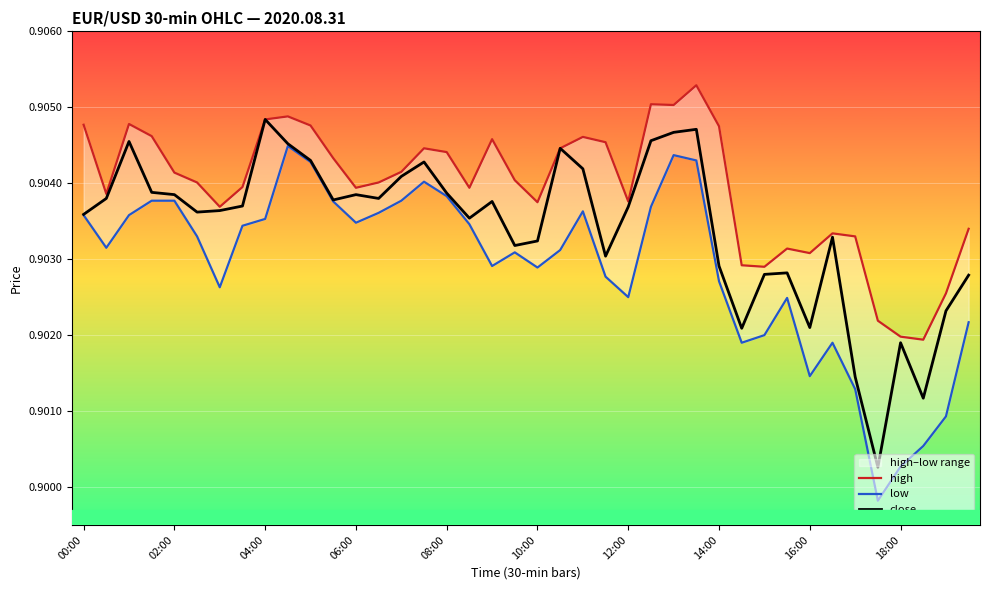

Reading left to right, list all the values displayed in this chart.

high: 0.9	0.9	0.9	0.9	0.9	0.9	0.9	0.9	0.9	0.9	0.9	0.9	0.9	0.9	0.9	0.9	0.9	0.9	0.9	0.9	0.9	0.9	0.9	0.9	0.9	0.9	0.9	0.9	0.9	0.9	0.9	0.9	0.9	0.9	0.9	0.9	0.9	0.9	0.9	0.9
low: 0.9	0.9	0.9	0.9	0.9	0.9	0.9	0.9	0.9	0.9	0.9	0.9	0.9	0.9	0.9	0.9	0.9	0.9	0.9	0.9	0.9	0.9	0.9	0.9	0.9	0.9	0.9	0.9	0.9	0.9	0.9	0.9	0.9	0.9	0.9	0.9	0.9	0.9	0.9	0.9
close: 0.9	0.9	0.9	0.9	0.9	0.9	0.9	0.9	0.9	0.9	0.9	0.9	0.9	0.9	0.9	0.9	0.9	0.9	0.9	0.9	0.9	0.9	0.9	0.9	0.9	0.9	0.9	0.9	0.9	0.9	0.9	0.9	0.9	0.9	0.9	0.9	0.9	0.9	0.9	0.9